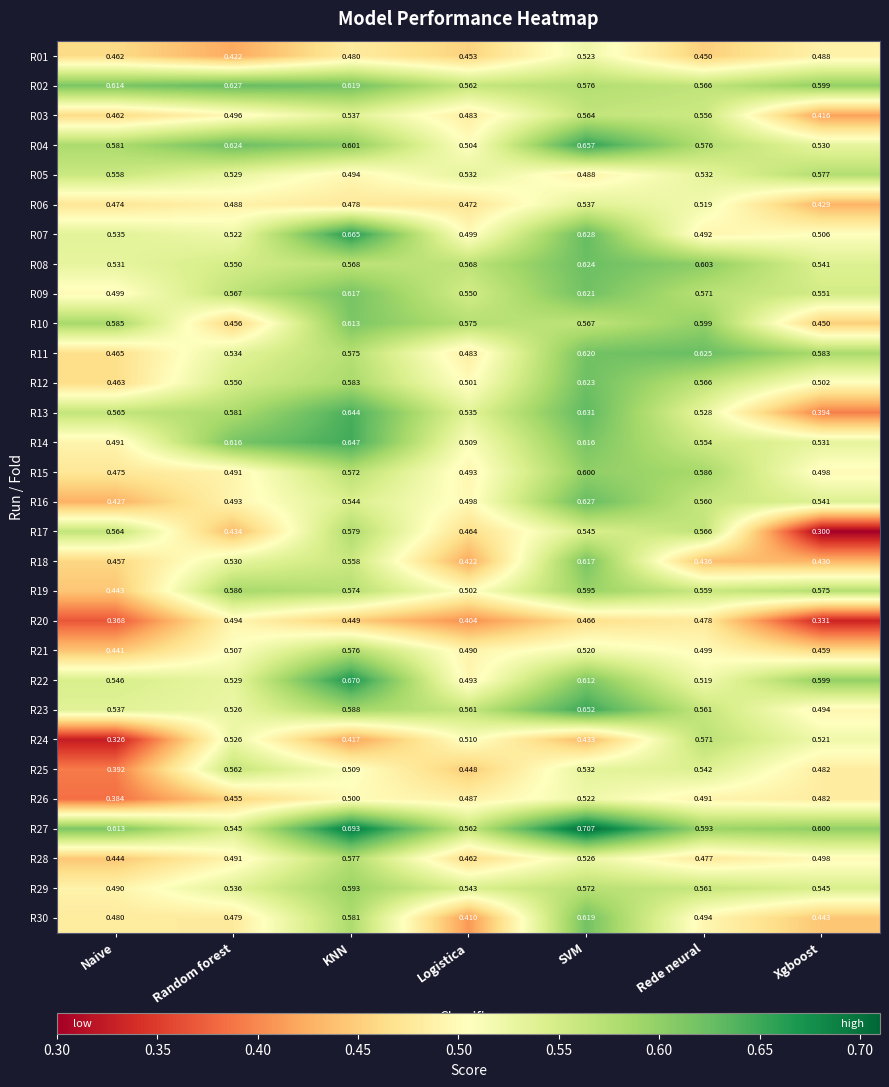

Rank the categories by R26 value from lowest to highest.

Naive, Random forest, Xgboost, Logistica, Rede neural, KNN, SVM